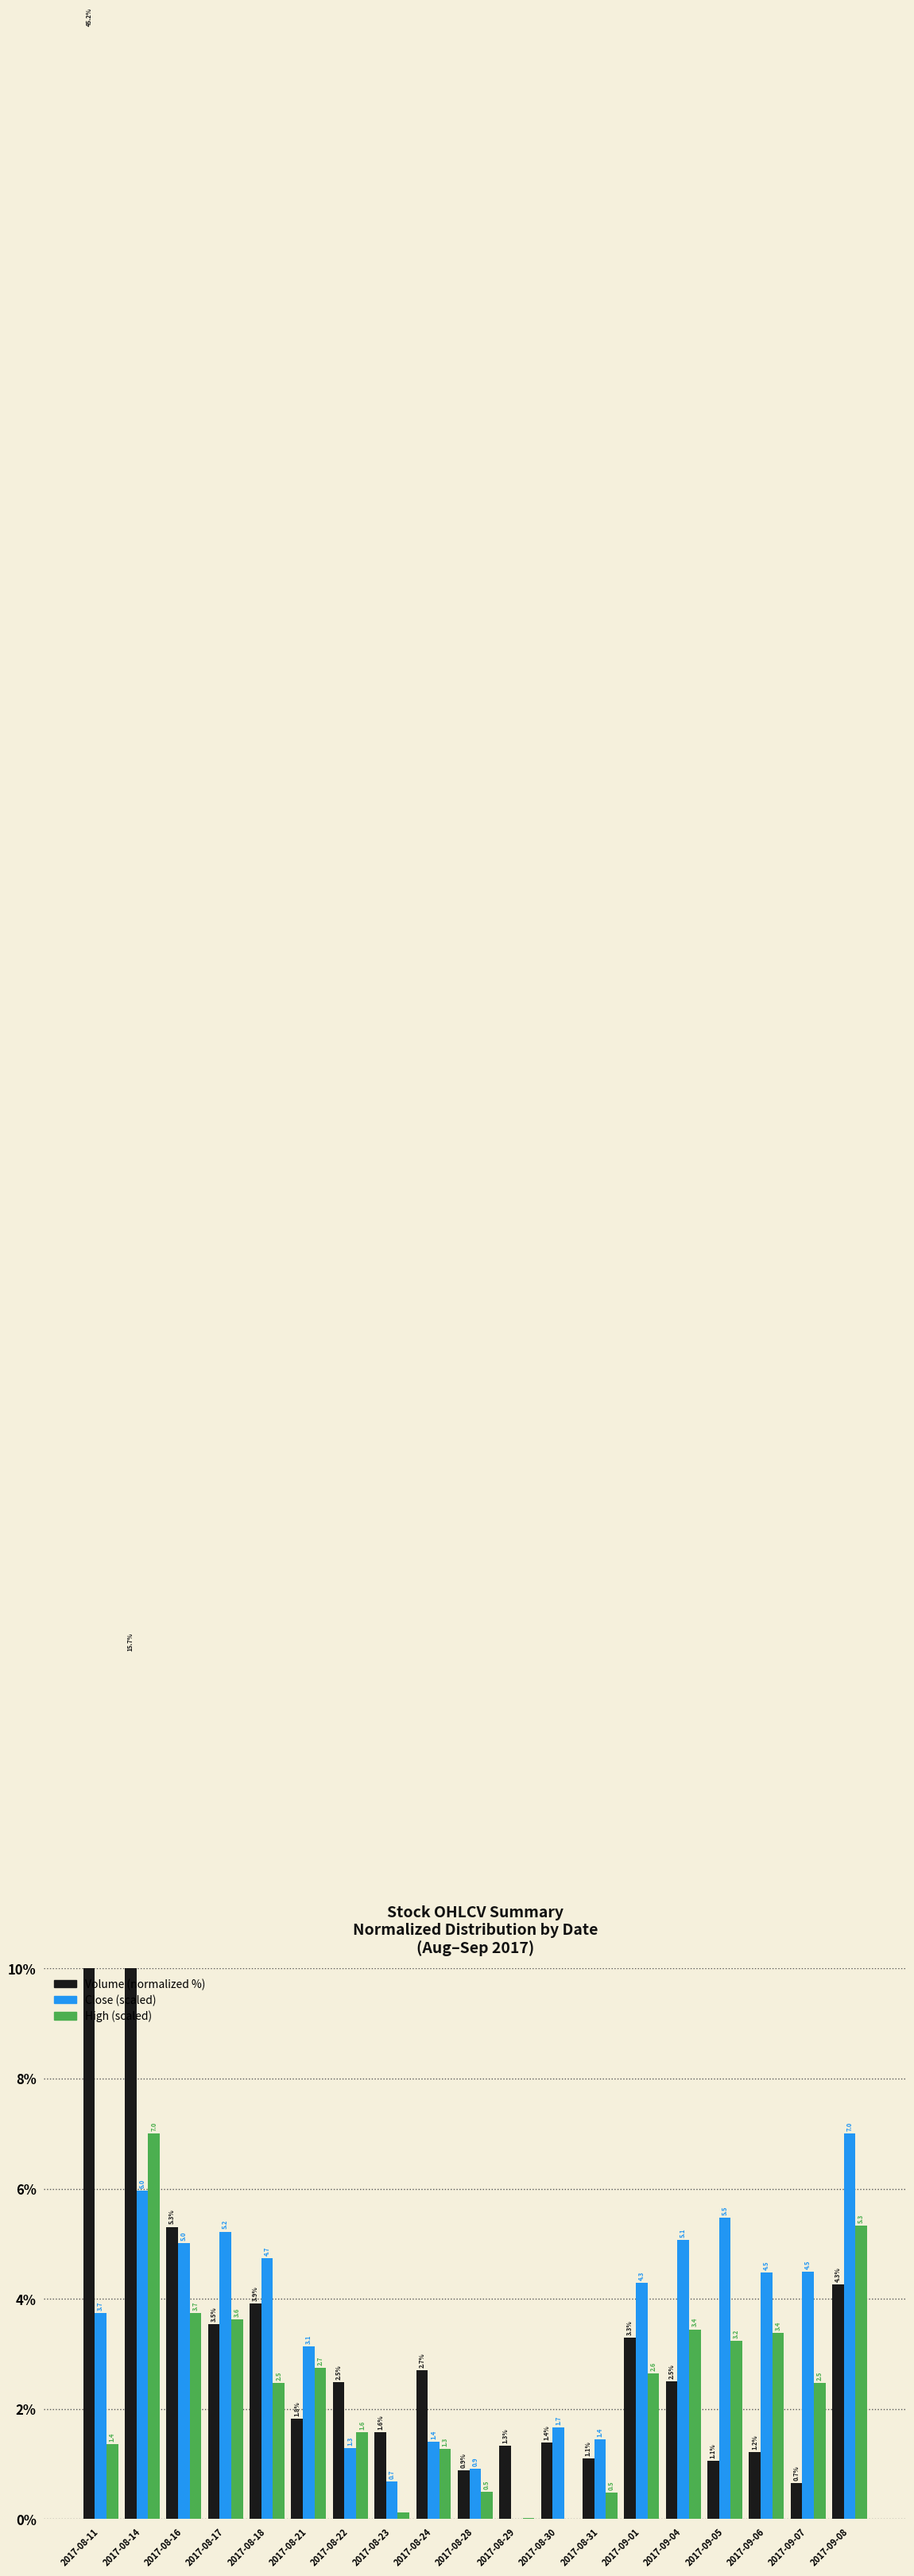

Which series has the largest total across all categories?

Volume